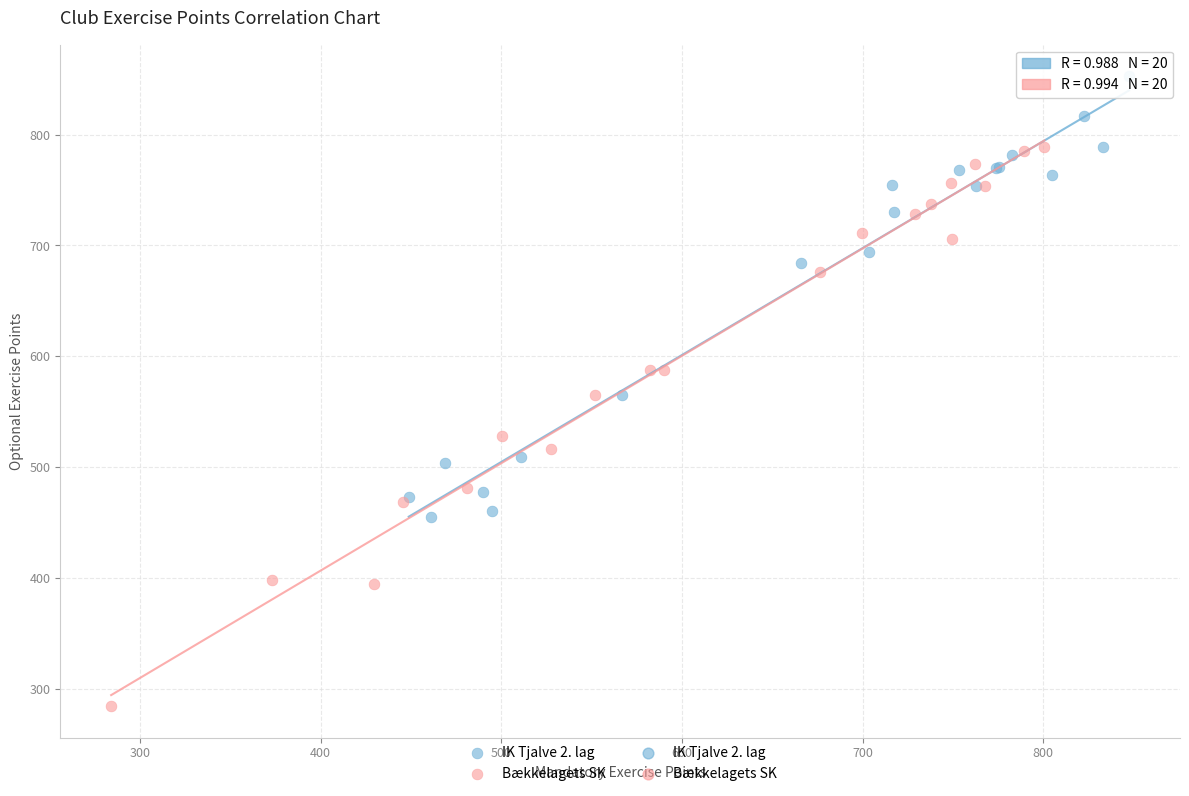

Which series contains the highest Y value?

IK Tjalve 2. lag